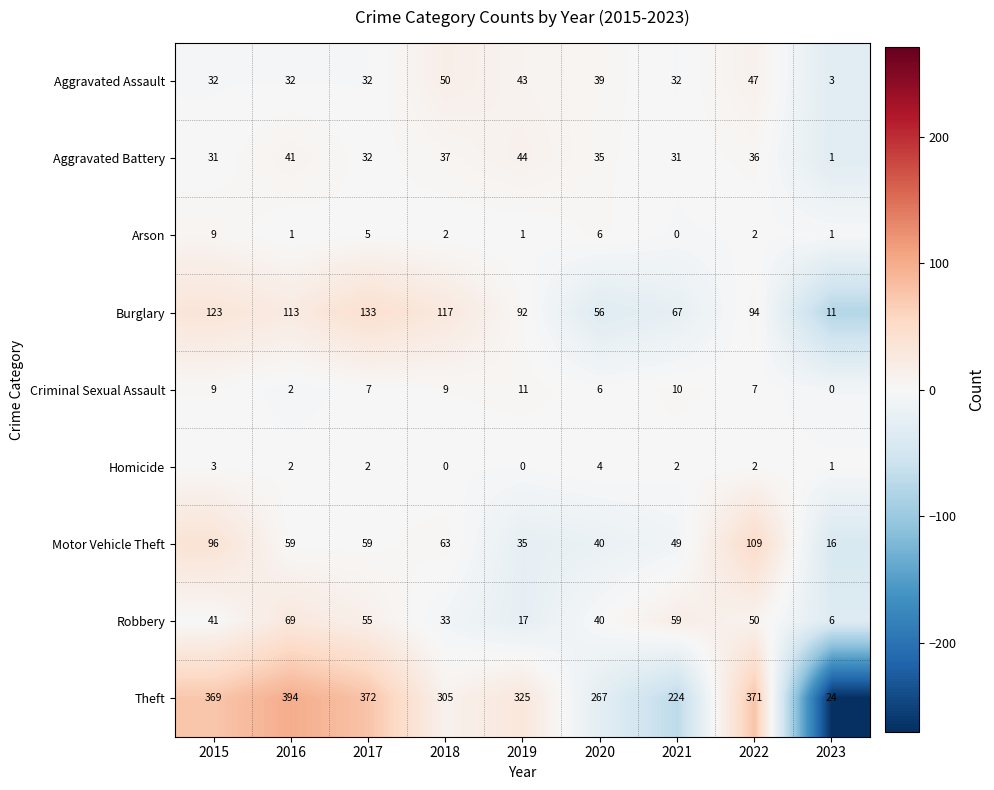

Is it true that Arson equals 6 at 2021?

False